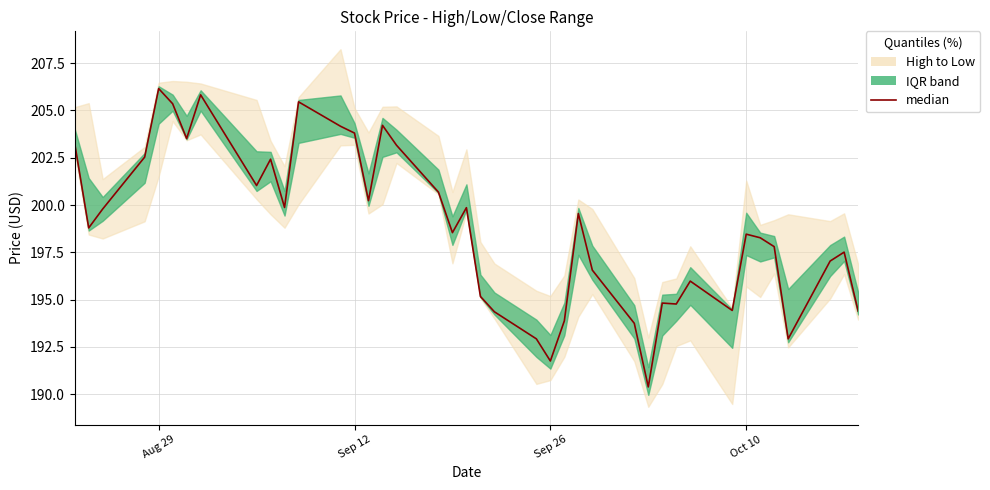

How many lines are shown in the chart?

1